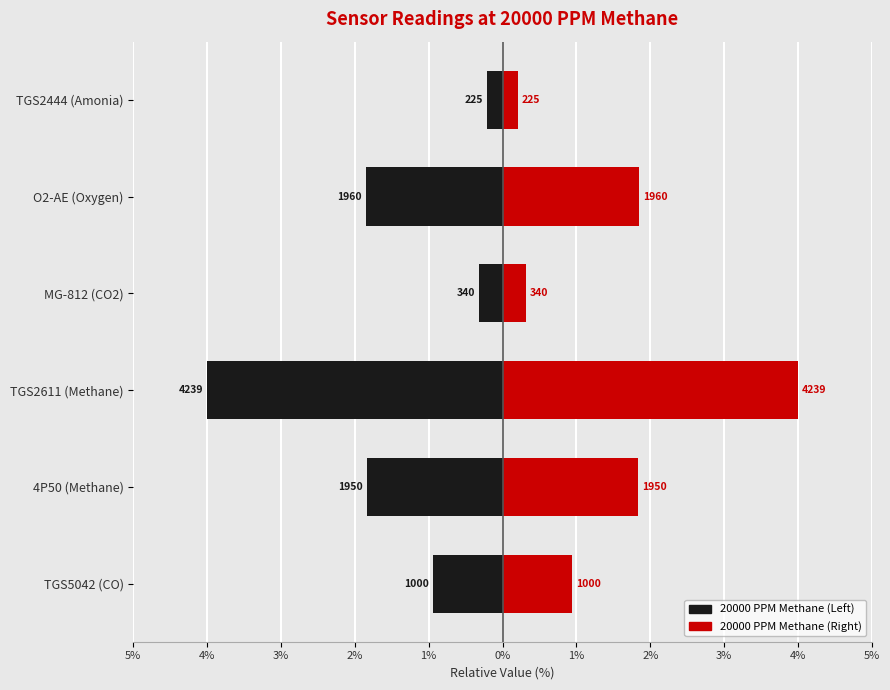

What is the value of the Left (Black) bar at the 1st from the left?

-0.9